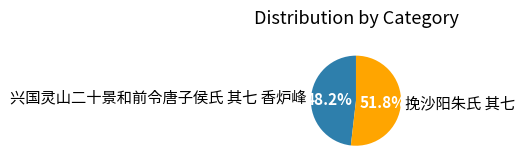

The 挽沙阳朱氏 其七 slice represents 52% of the pie. True or false?

True